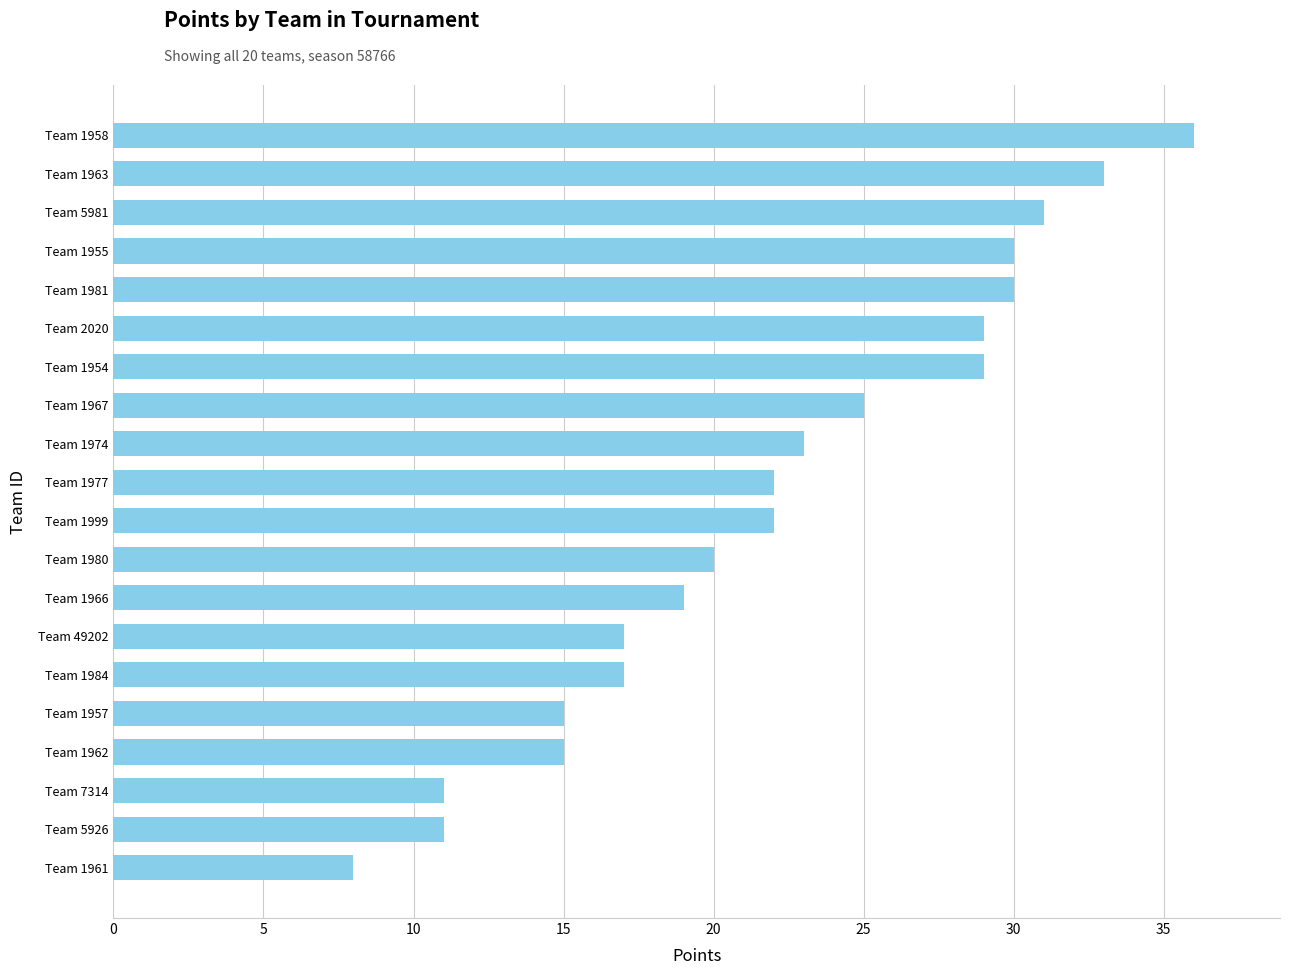

Which has a higher value, Team 1962 or Team 1974?

Team 1974